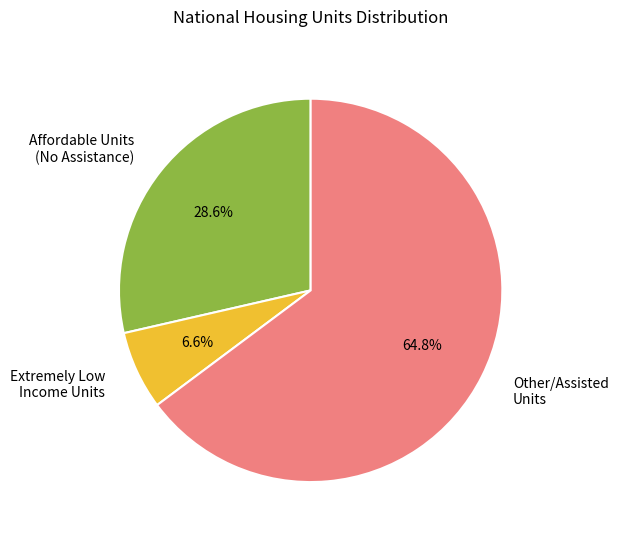

How much of the chart is everything except Affordable Units (No Assistance)?

71.4%